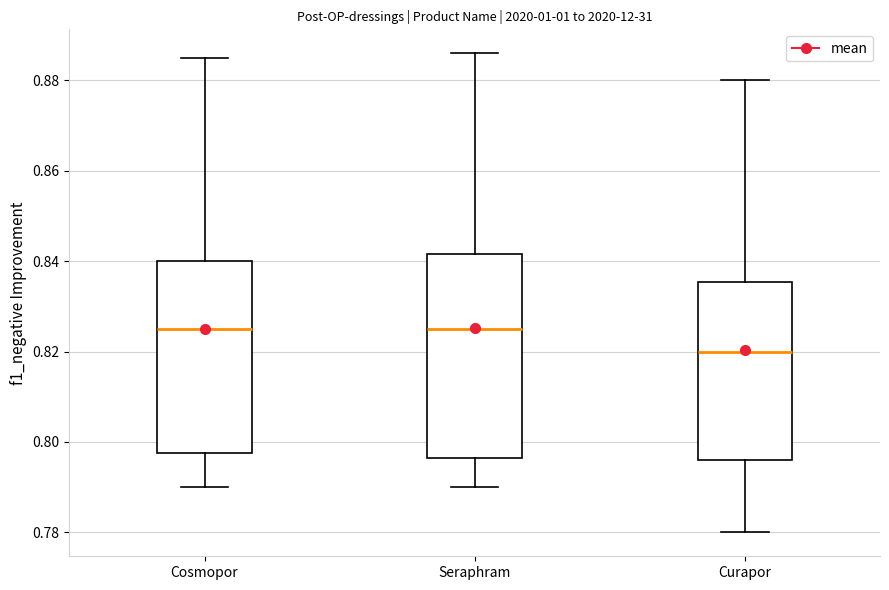

Reading left to right, transcribe this box plot: for each box, give where its median line is, the range the box spans, and where its two whiskers end, as read against the y-axis. The values are not printed on the chart, so give them approximately, as read against the axis.

Cosmopor: median 0.826, box 0.798 to 0.840, whiskers 0.790 to 0.886
Seraphram: median 0.826, box 0.796 to 0.842, whiskers 0.790 to 0.886
Curapor: median 0.820, box 0.796 to 0.836, whiskers 0.780 to 0.880